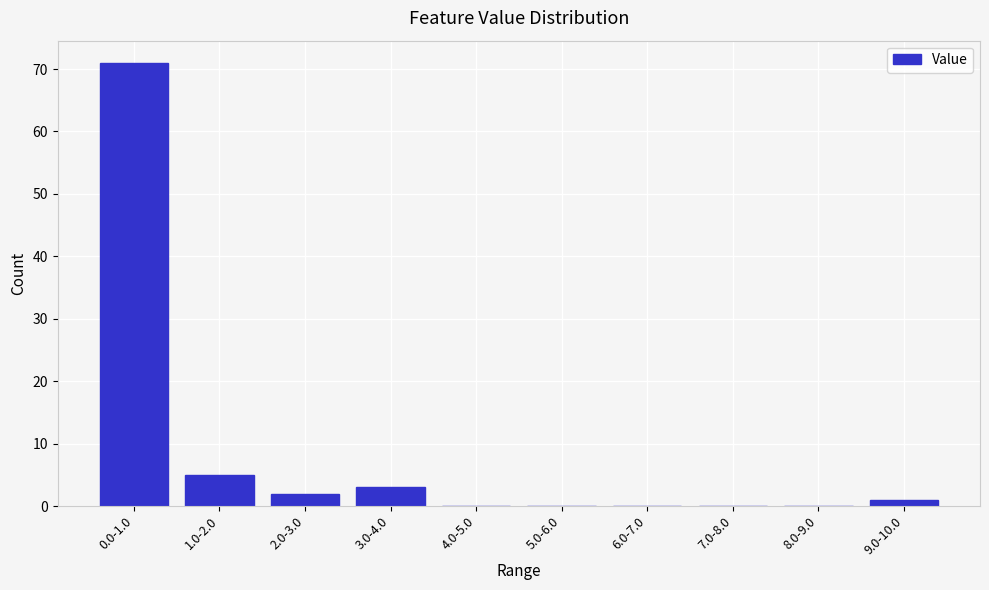

Reading right to left, extract all data points from this chart.

9.0-10.0=1	8.0-9.0=0	7.0-8.0=0	6.0-7.0=0	5.0-6.0=0	4.0-5.0=0	3.0-4.0=3	2.0-3.0=2	1.0-2.0=5	0.0-1.0=71